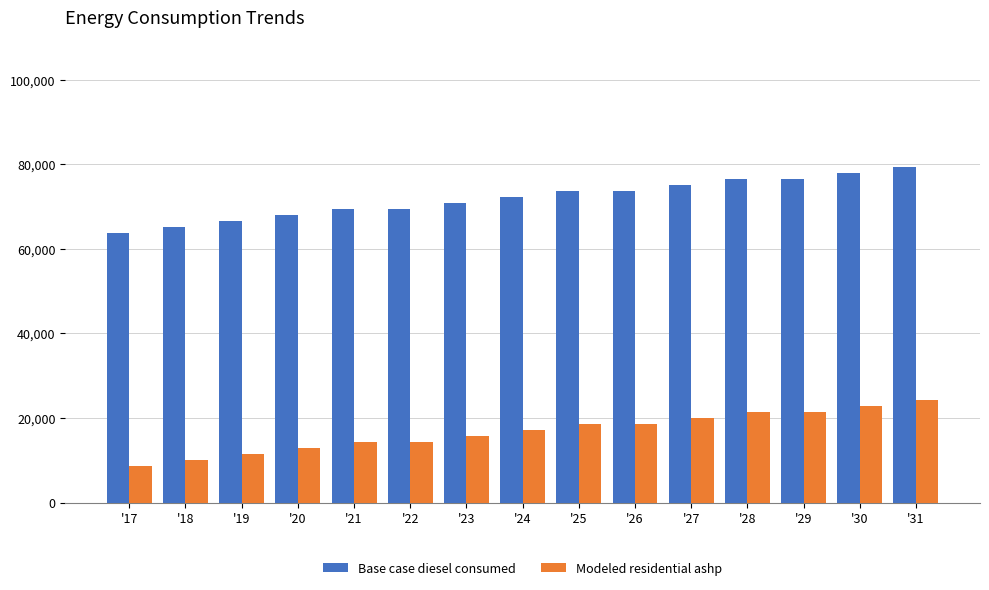

At '26, list the series in order from smallest to largest.

Modeled residential ashp, Base case diesel consumed